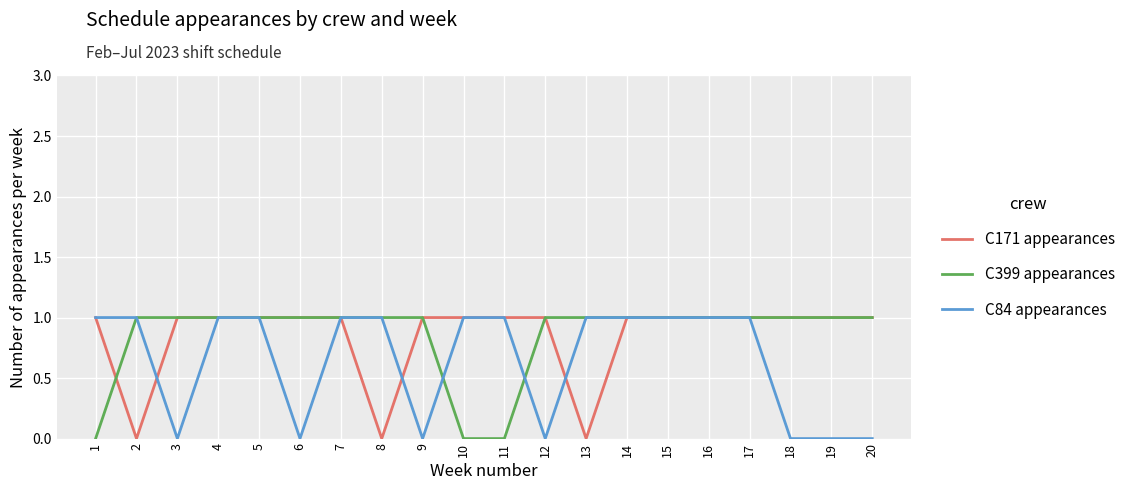

What is the average value of the C171 appearances series?

1